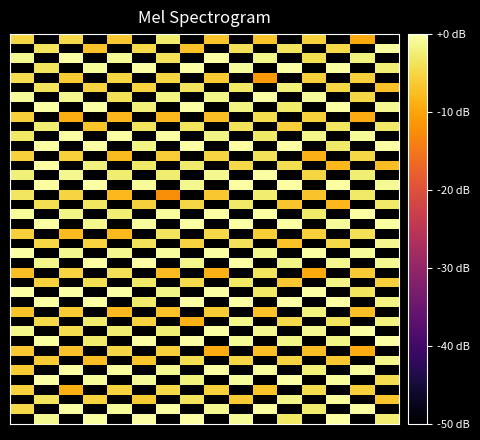

What is the smallest value displayed?

-12.5